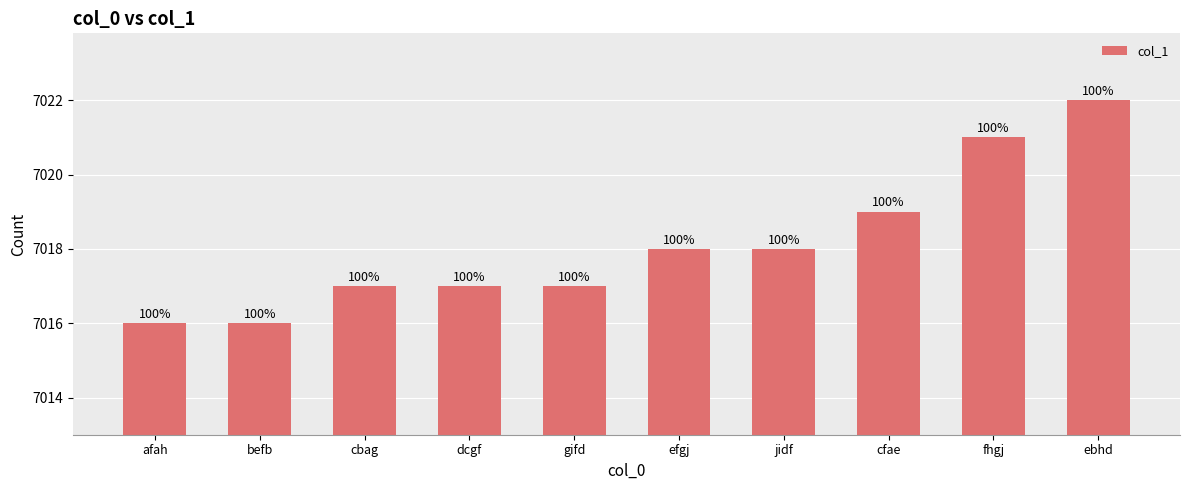

Reading left to right, what are all the values shown in this chart?

afah=7016	befb=7016	cbag=7017	dcgf=7017	gifd=7017	efgj=7018	jidf=7018	cfae=7019	fhgj=7021	ebhd=7022